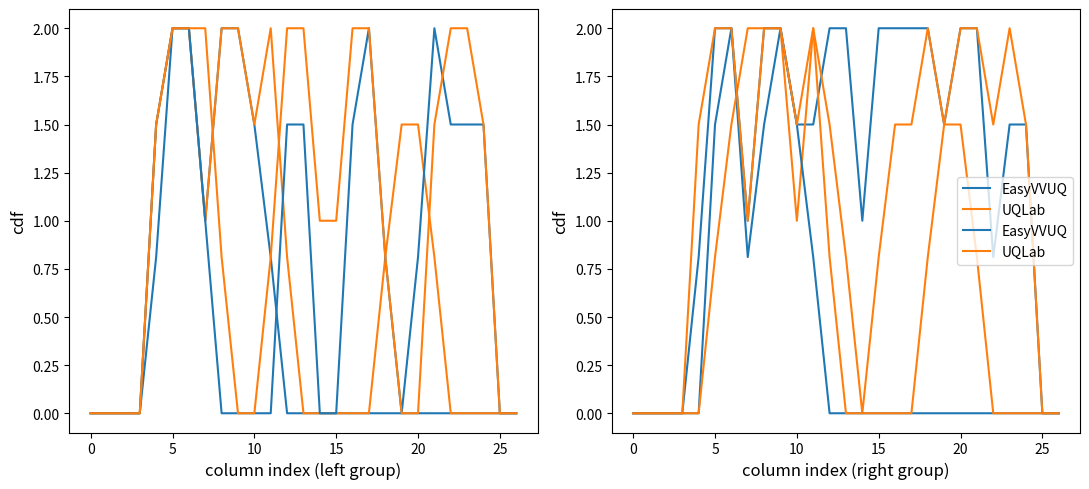

What value does the UQLab series have at 8?

2.0